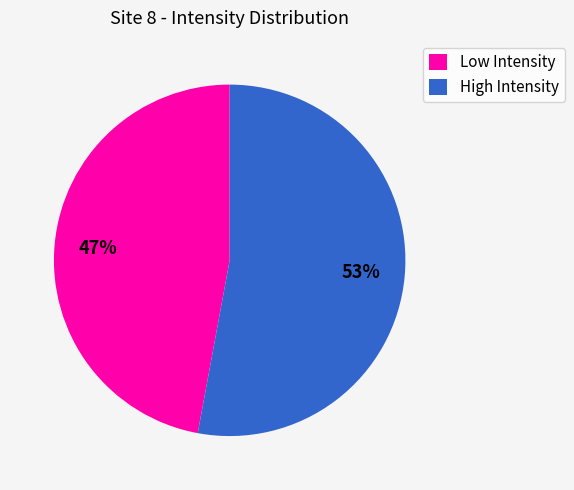

Rank the categories by value from highest to lowest.

High Intensity, Low Intensity